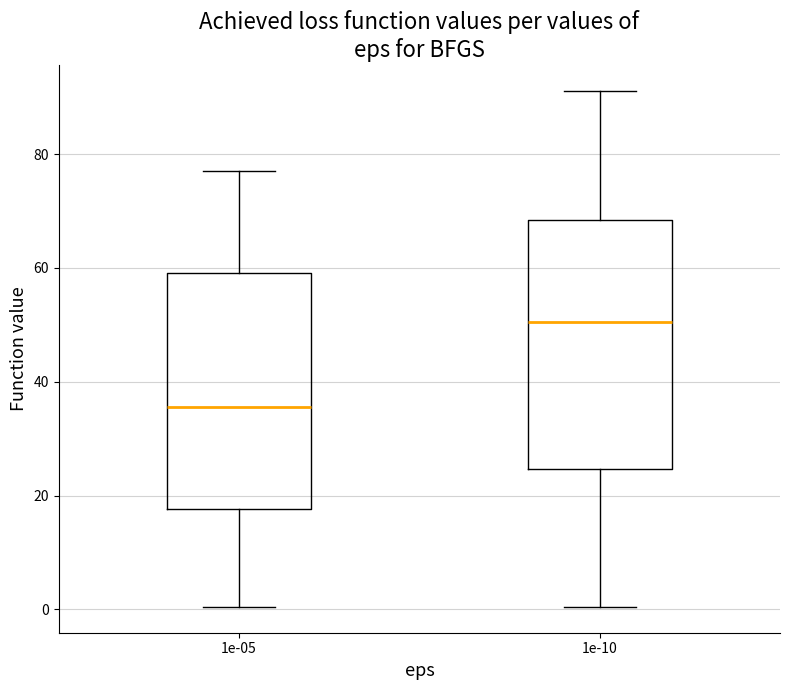

Reading left to right, read every box against the y-axis: the position of its median line, the range the box covers, and the ends of its whiskers. The values are not printed on the chart, so give them approximately, as read against the axis.

1e-05: median 36, box 18 to 60, whiskers 0 to 76
1e-10: median 50, box 24 to 68, whiskers 0 to 92